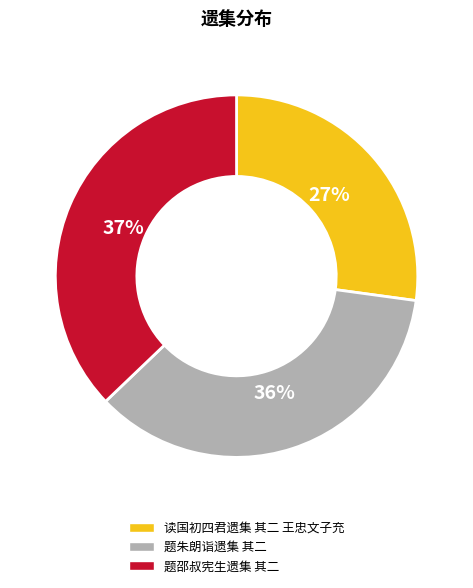

Rank the categories by value from highest to lowest.

题邵叔宪生遗集 其二, 题朱朗诣遗集 其二, 读国初四君遗集 其二 王忠文子充